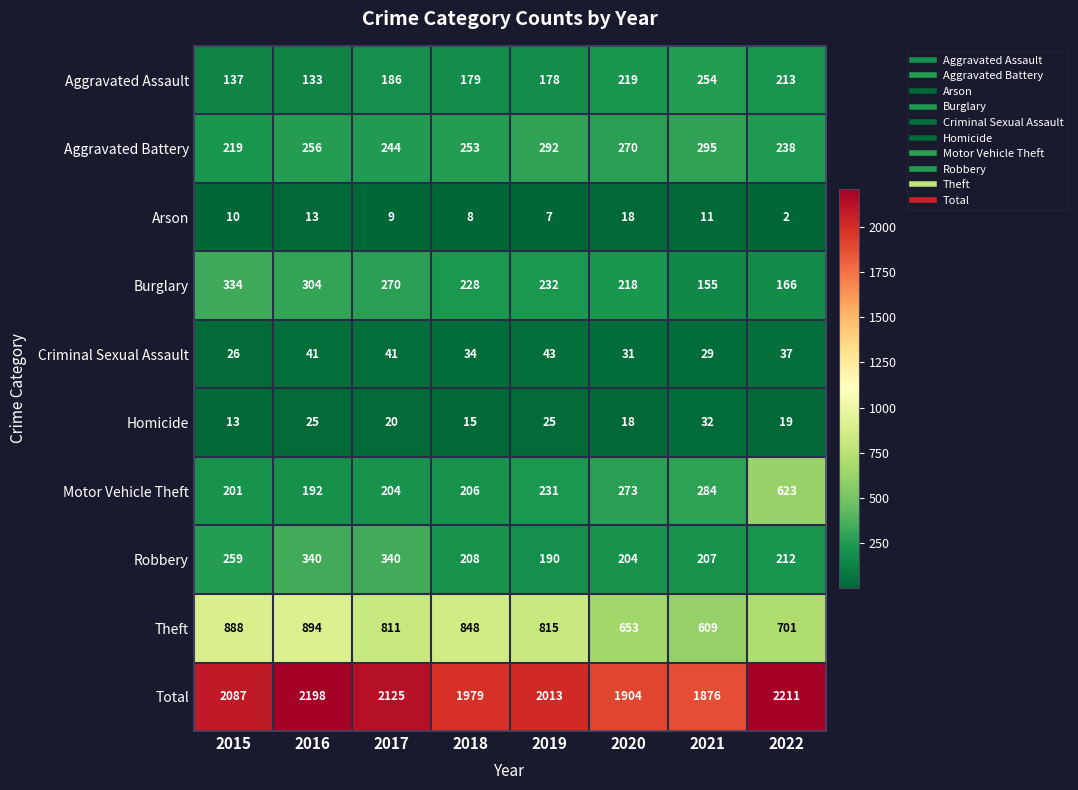

What is the maximum value shown in the chart?

2211